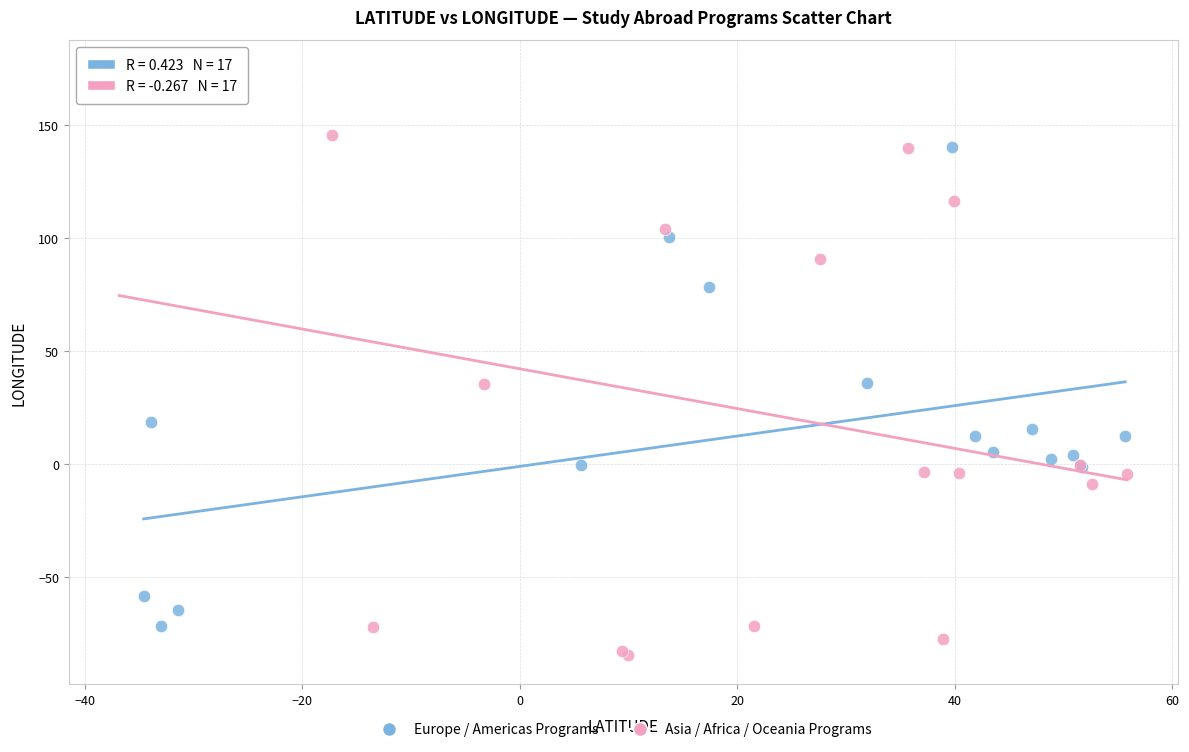

Which series reaches the maximum Y coordinate?

Asia / Africa / Oceania Programs